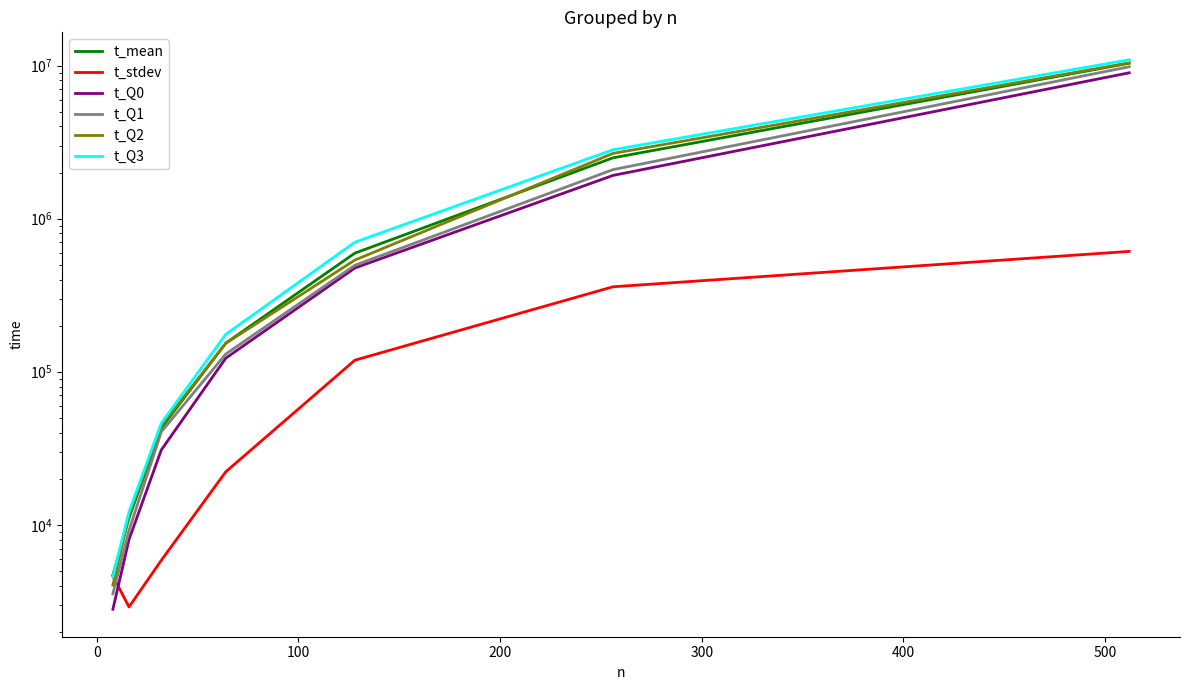

Is the value of t_Q0 at 100 greater than the value of t_Q2 at 200?

No